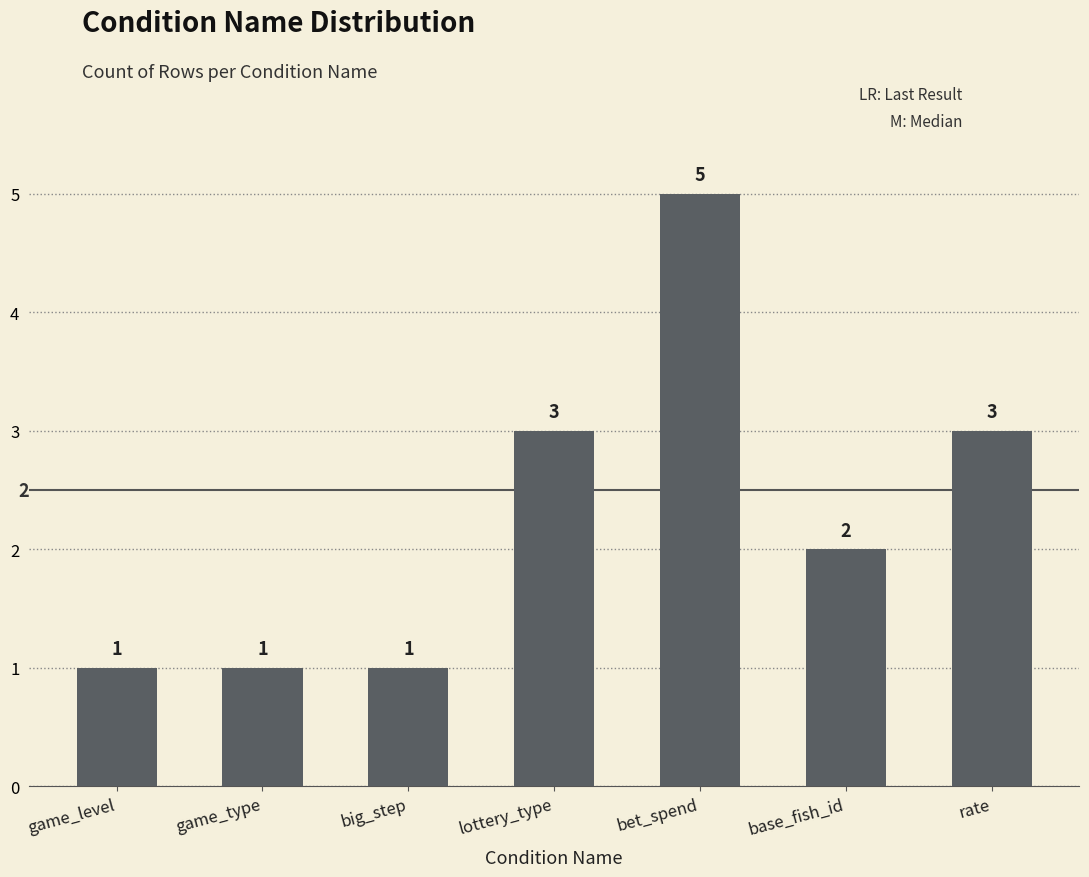

The value at bet_spend is 2. True or false?

False